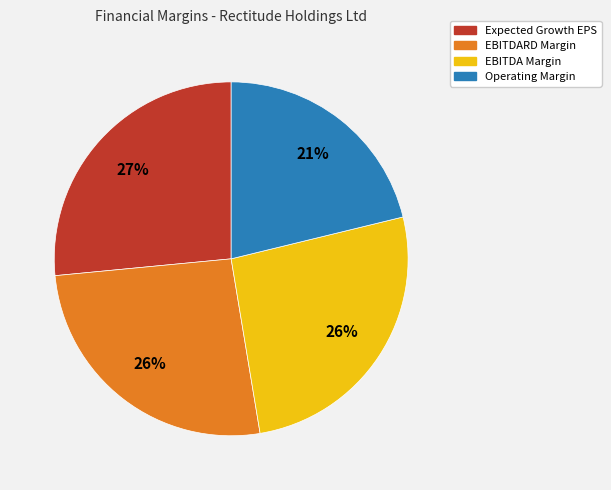

Count the number of slices in the pie.

4